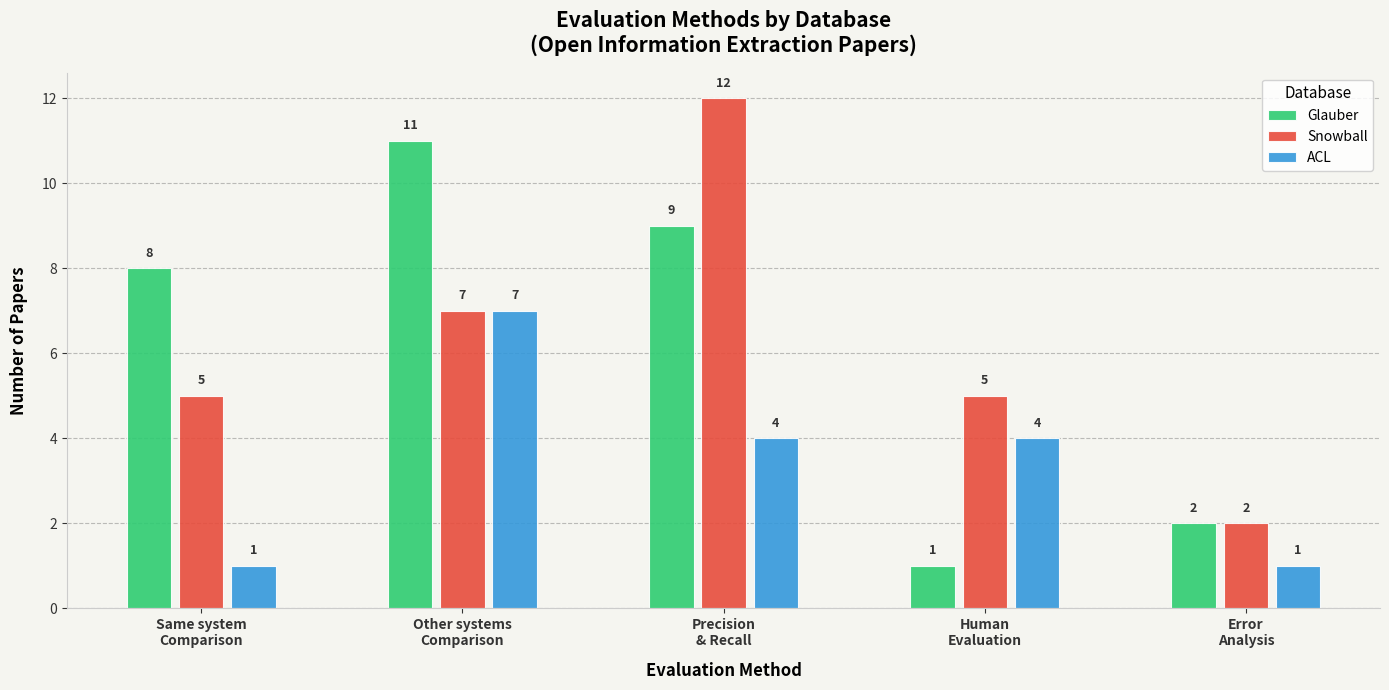

Reading left to right, list all the values displayed in this chart.

Glauber: 8	11	9	1	2
Snowball: 5	7	12	5	2
ACL: 1	7	4	4	1